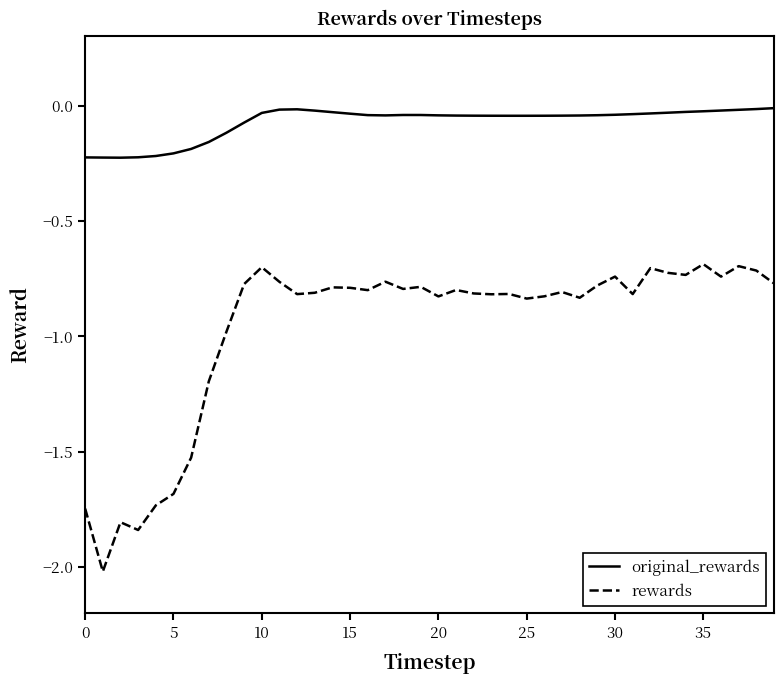

What are all the series names shown in the legend?

original_rewards, rewards